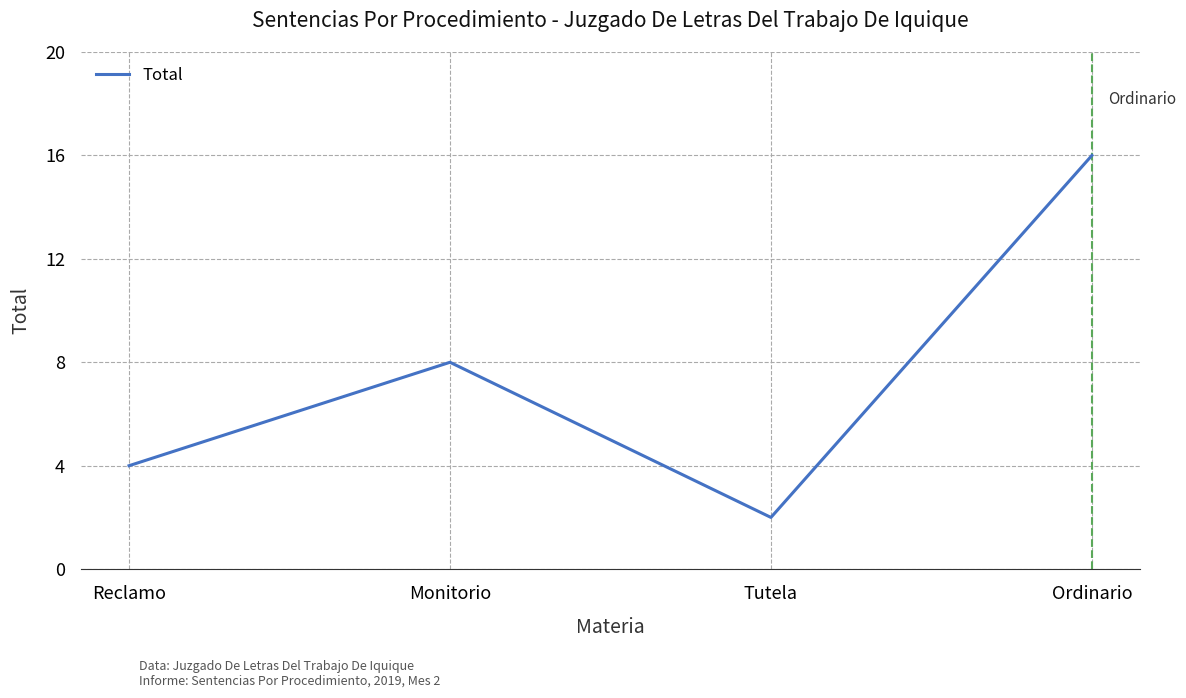

Where is the data nearest to the value 9?

Monitorio